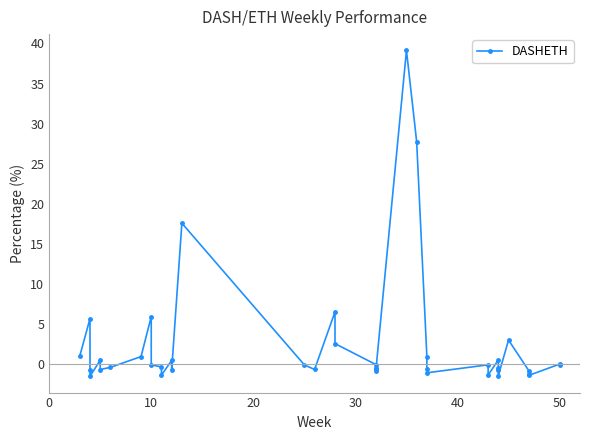

How many interior local valleys (lower than both neighbors) does the data have?

10